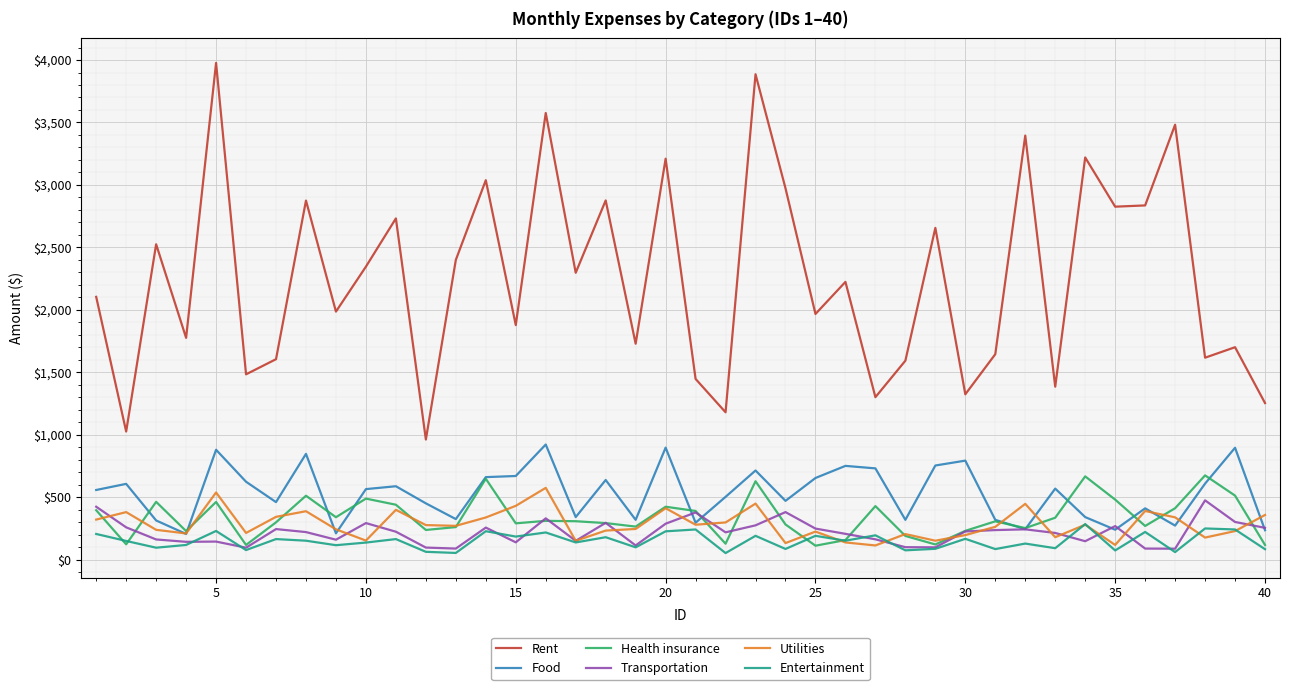

Which series has the largest range (max minus min)?

Rent